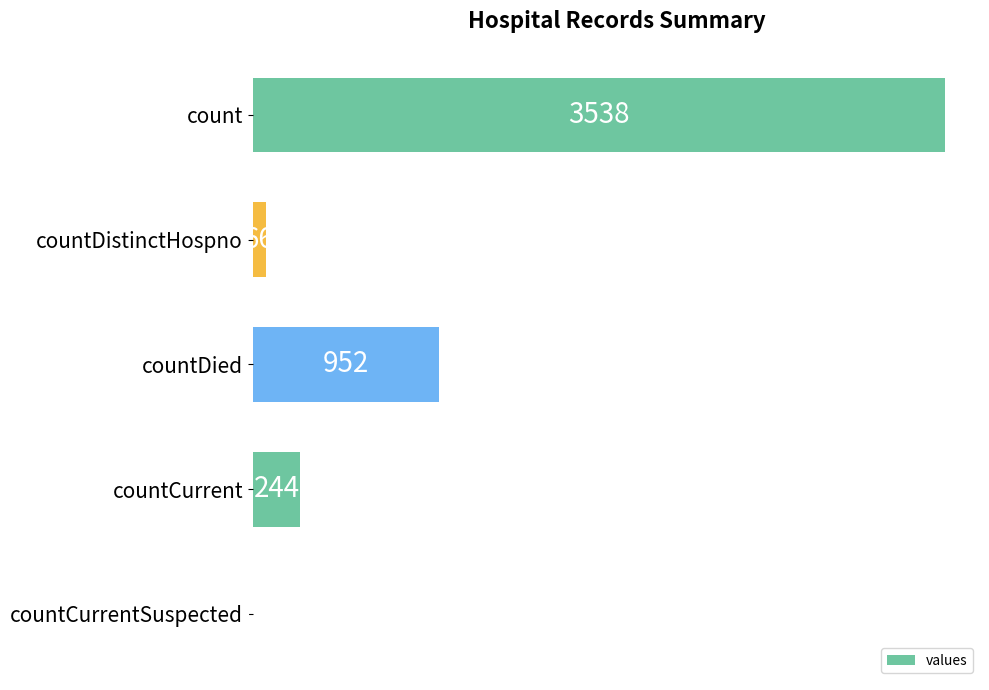

Where is the data nearest to the value 1769?

countDied